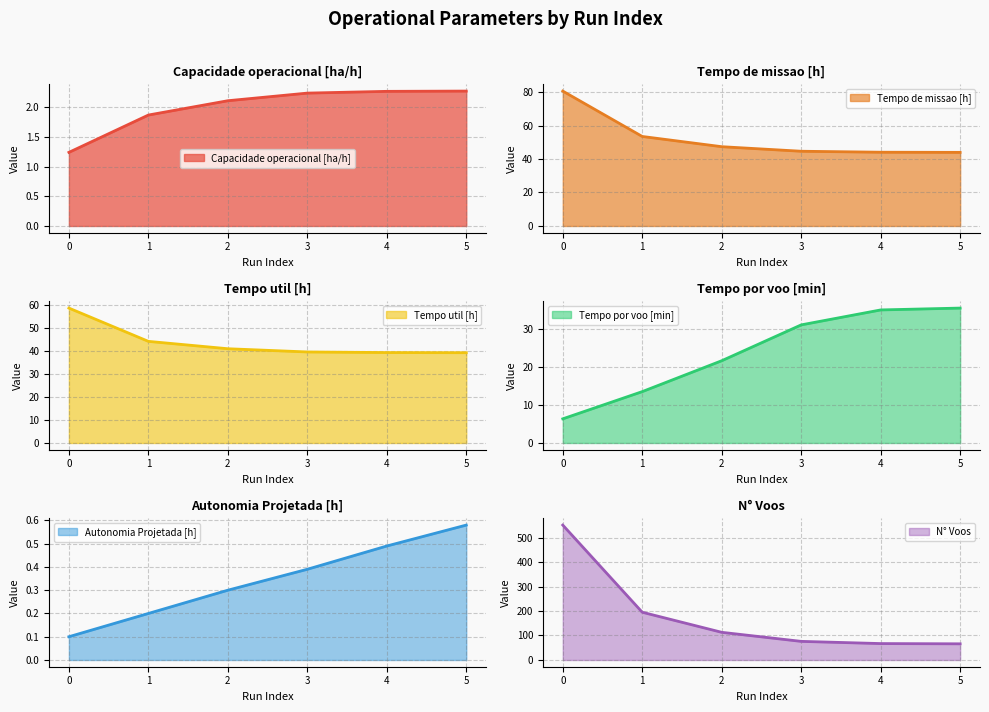

What is the value of the Tempo util [h] point at the 3rd from the left?

40.9